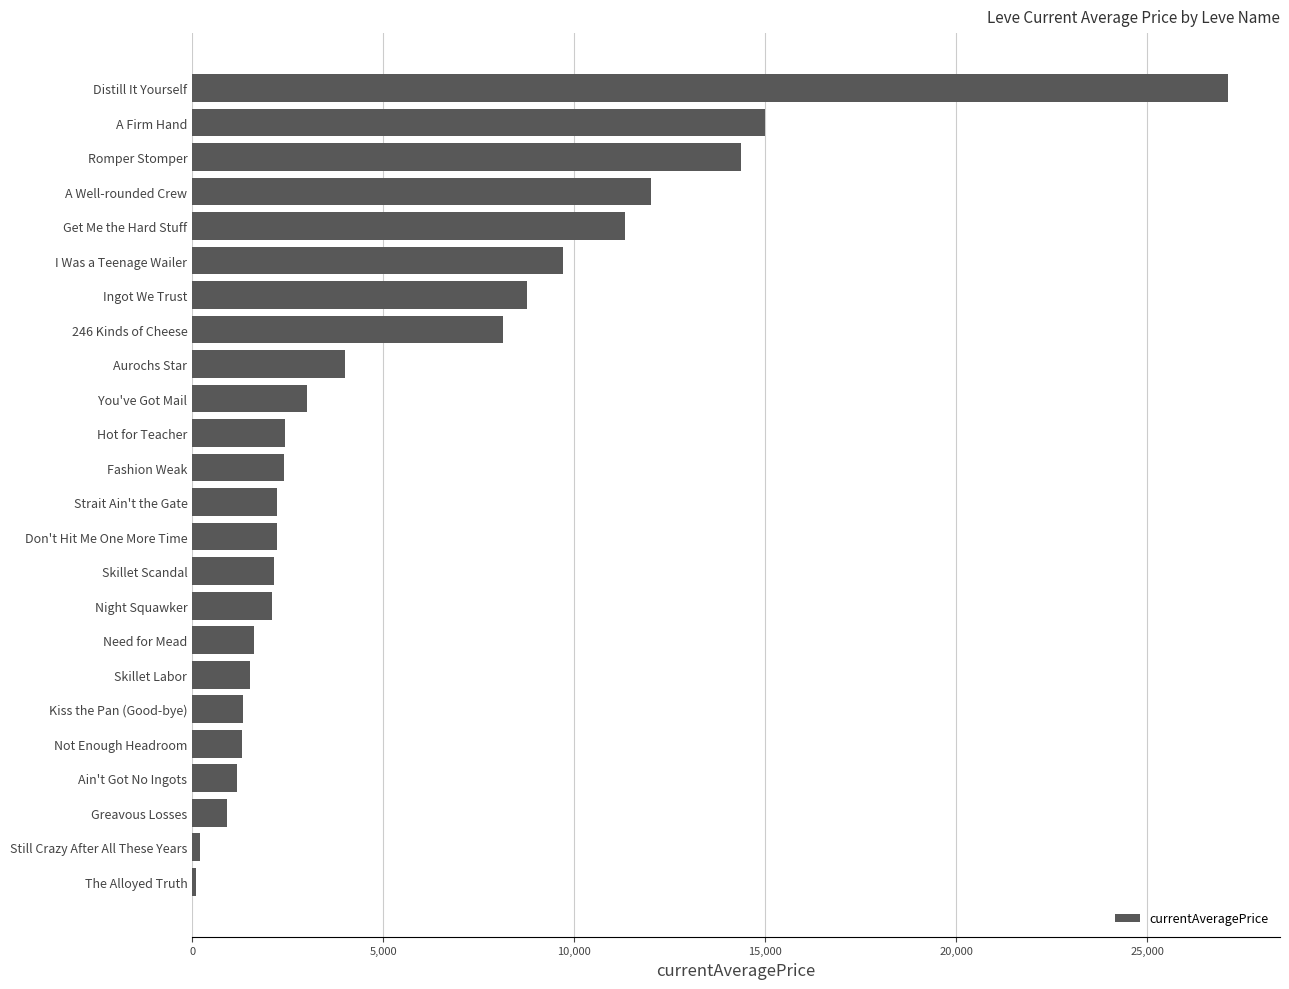

What is the value of the 1st bar from the top?

27125.0